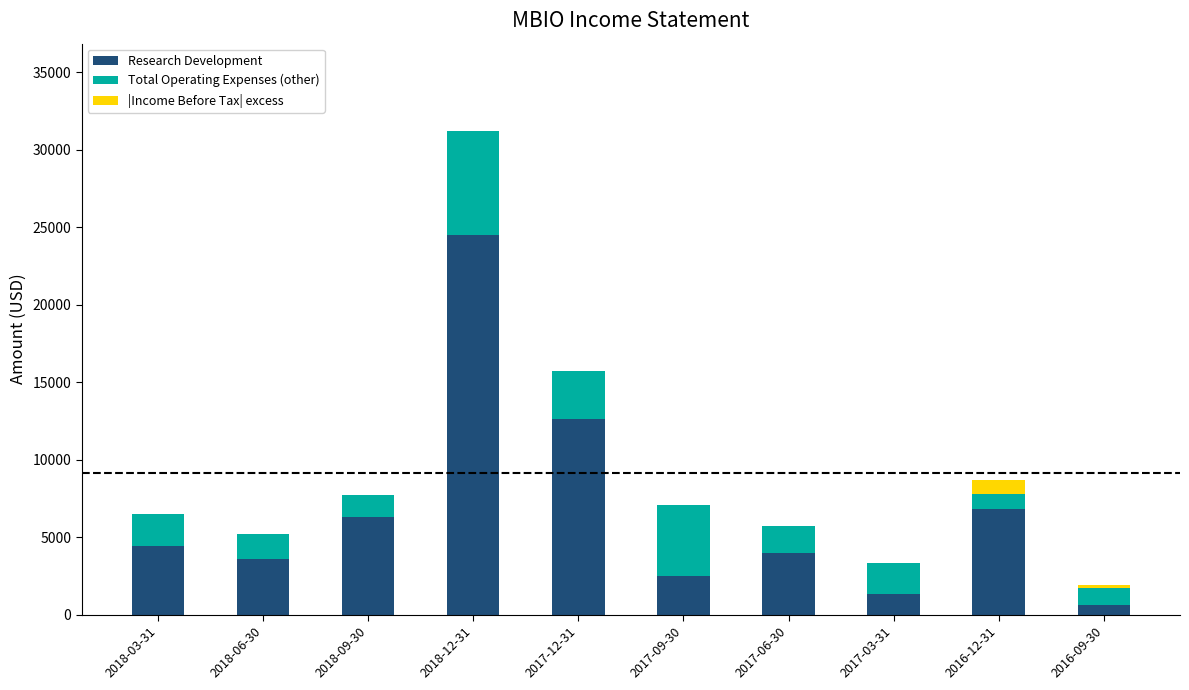

Reading left to right, transcribe the values for Research Development.

2018-03-31=4400	2018-06-30=3600	2018-09-30=6300	2018-12-31=24500	2017-12-31=12600	2017-09-30=2500	2017-06-30=4000	2017-03-31=1300	2016-12-31=6800	2016-09-30=600